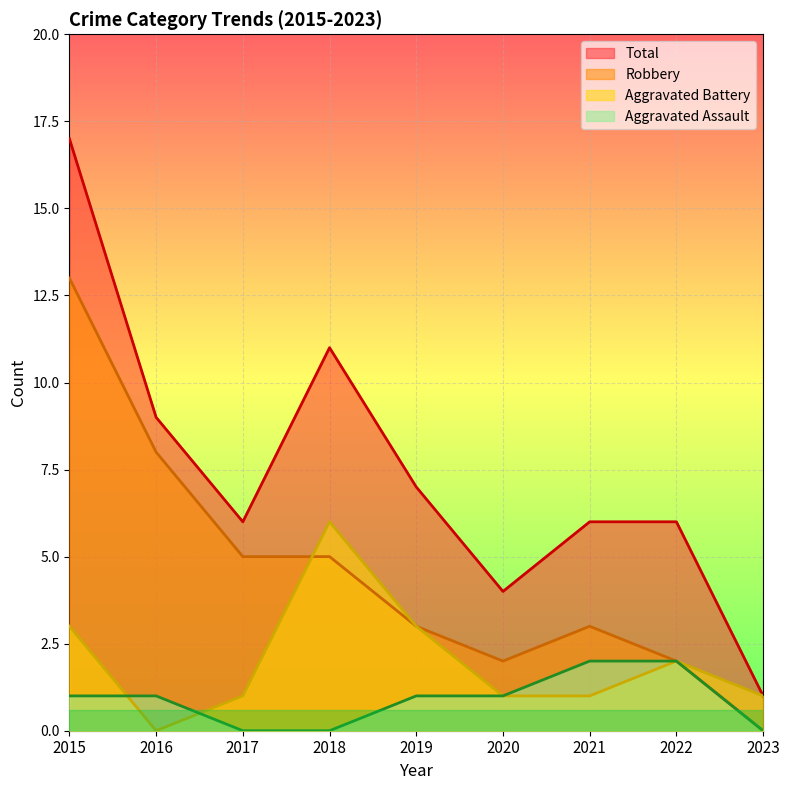

What is the difference between the Robbery values at 2015 and 2023?

13